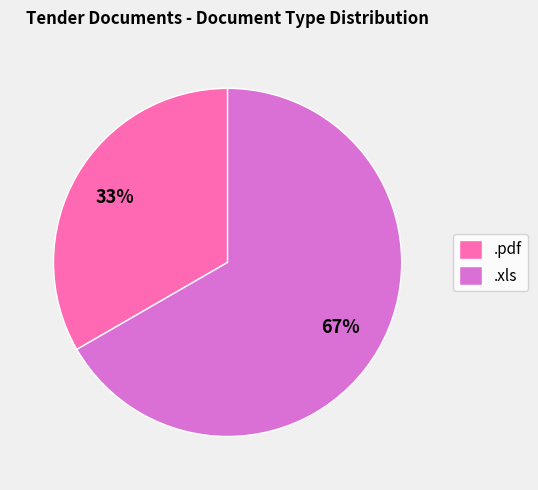

How many segments does this pie chart have?

2